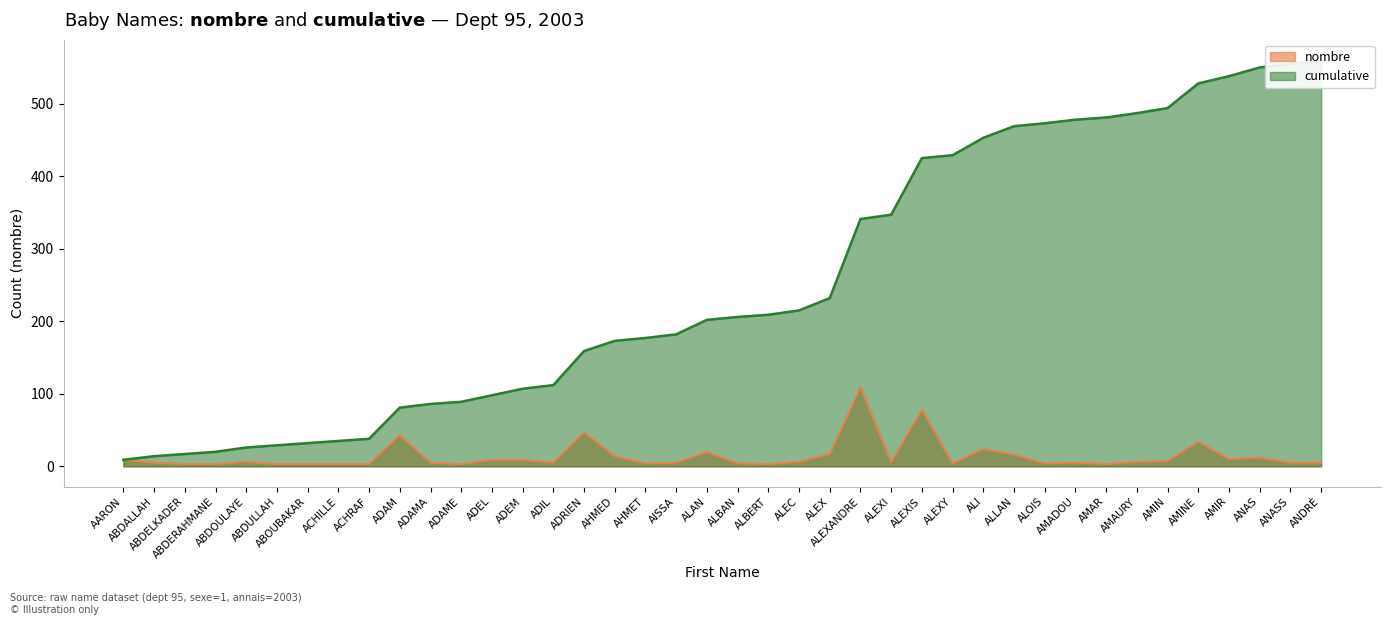

Reading left to right, transcribe all the data shown in this chart.

nombre: 9	5	3	3	6	3	3	3	3	43	5	3	9	9	5	47	14	4	5	20	4	3	6	17	109	6	78	4	24	16	4	5	3	6	7	34	10	12	5	5
cumulative: 9	14	17	20	26	29	32	35	38	81	86	89	98	107	112	159	173	177	182	202	206	209	215	232	341	347	425	429	453	469	473	478	481	487	494	528	538	550	555	560